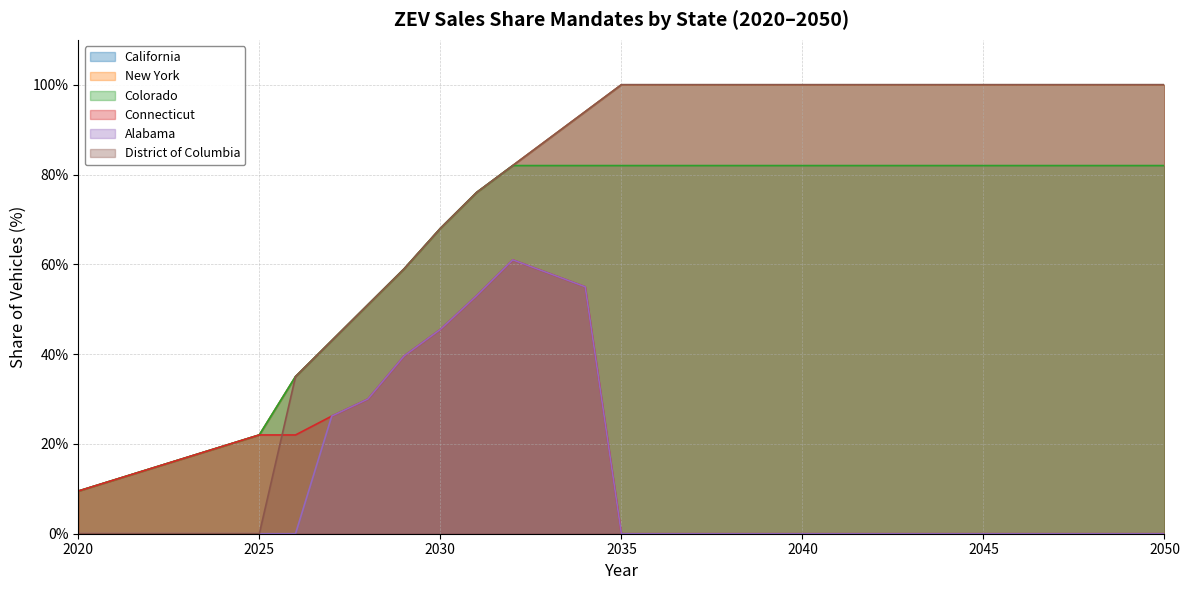

What is the maximum value shown in the chart?

1.0